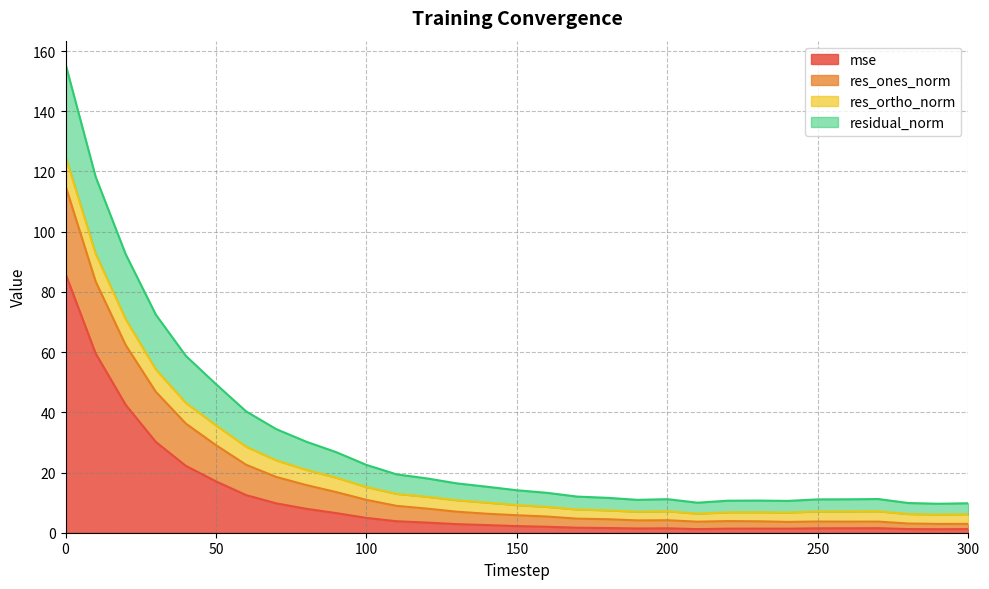

True or false: res_ones_norm and residual_norm cross at least once.

False